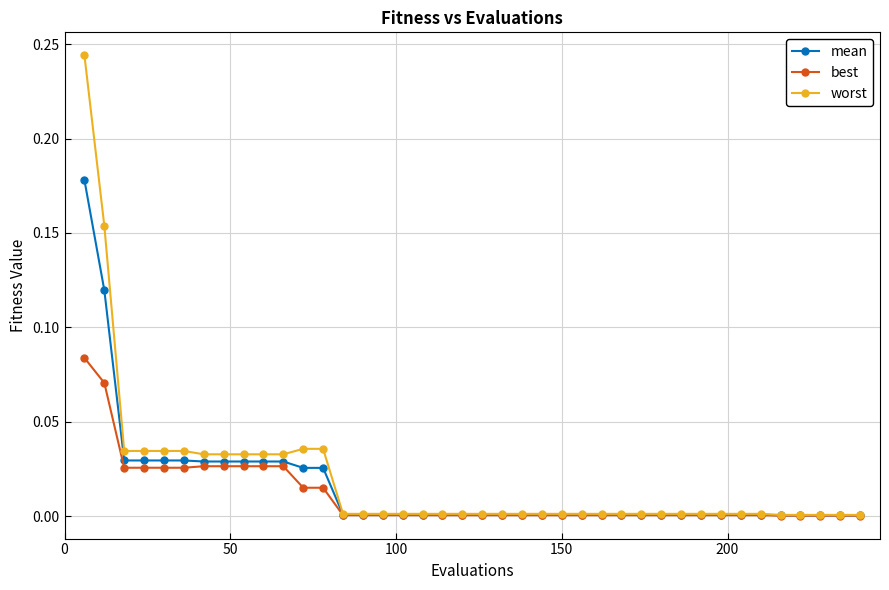

Rank the series by their maximum value, from lowest to highest.

best, mean, worst